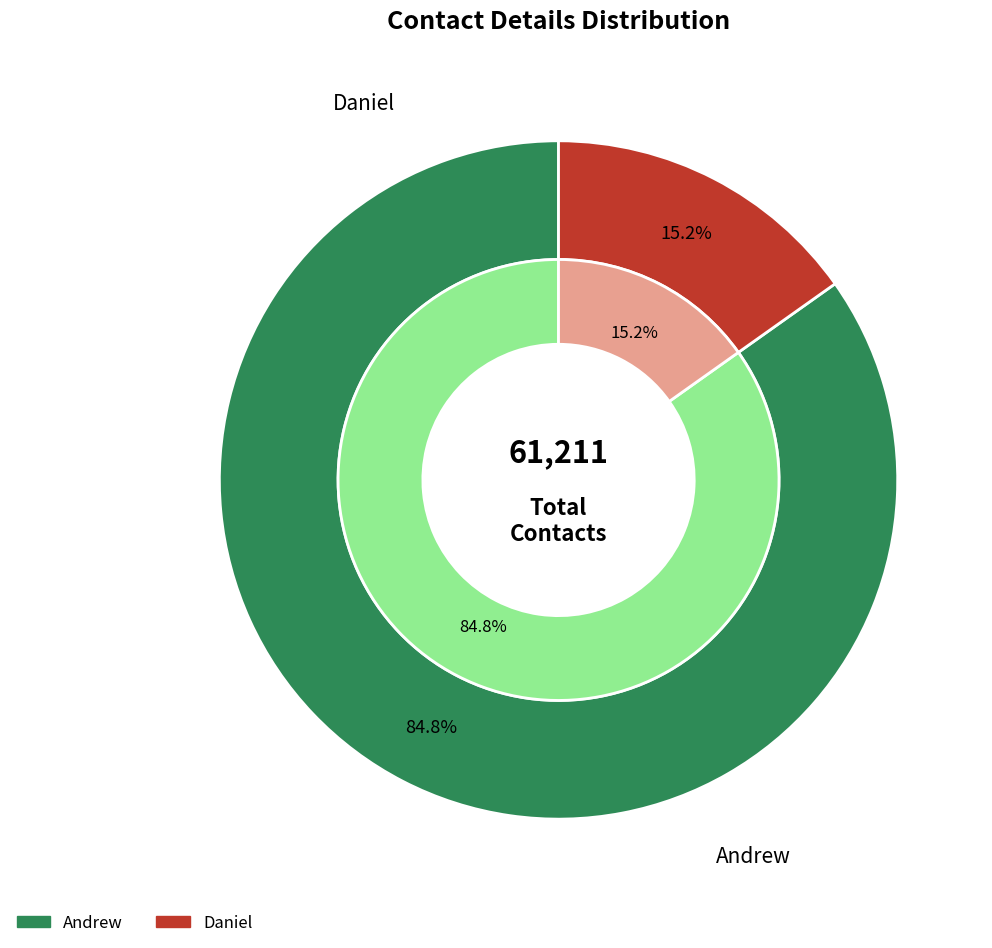

To the nearest percent, what is the difference between the largest and smallest slice percentages?

70%